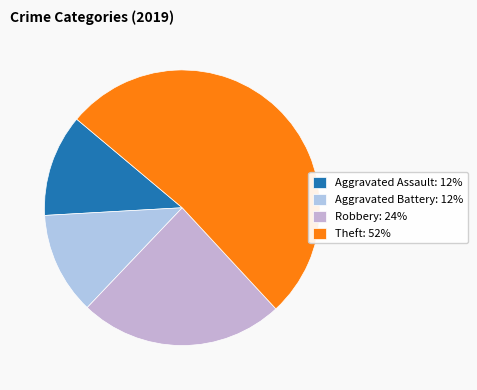

How many slices are in this pie chart?

4